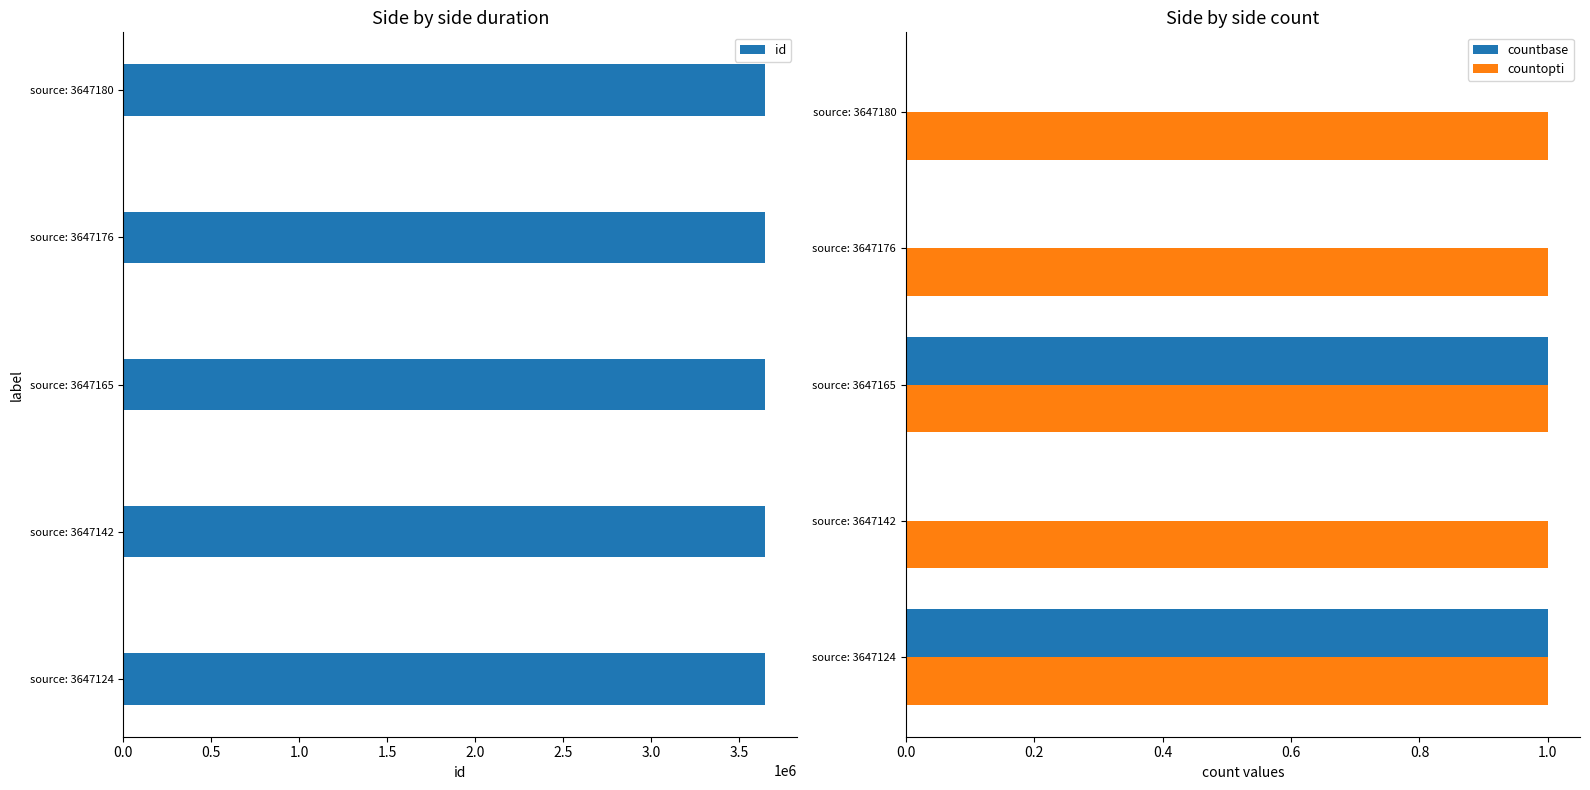

What is the average value of the countopti series?

1